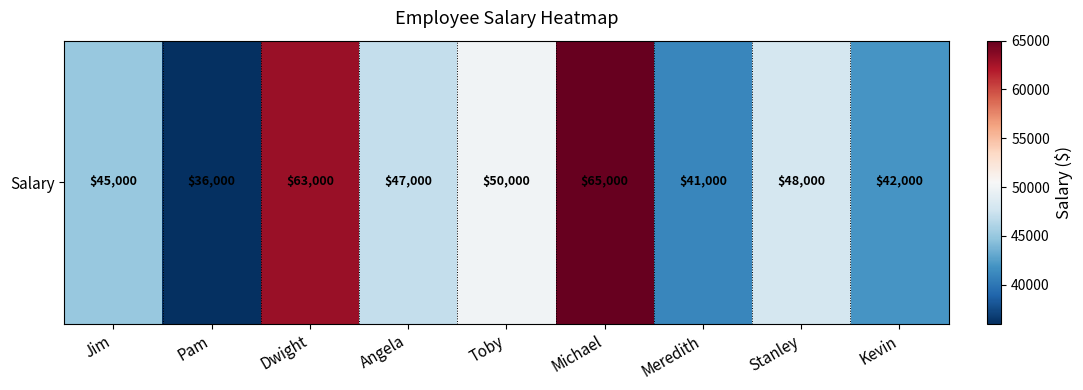

List the labels in order of value, smallest first.

Pam, Meredith, Kevin, Jim, Angela, Stanley, Toby, Dwight, Michael